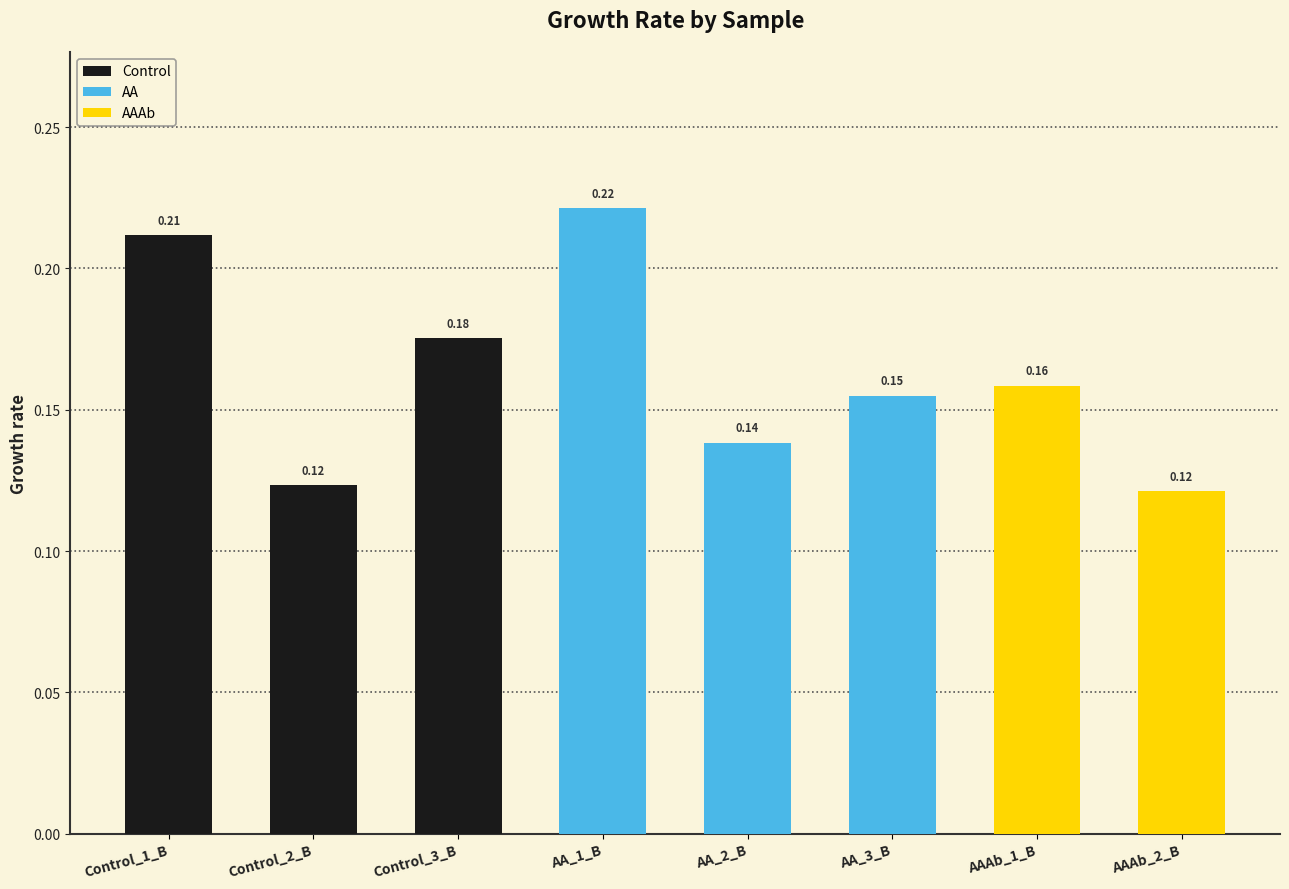

What position from the right is Control_3_B?

6